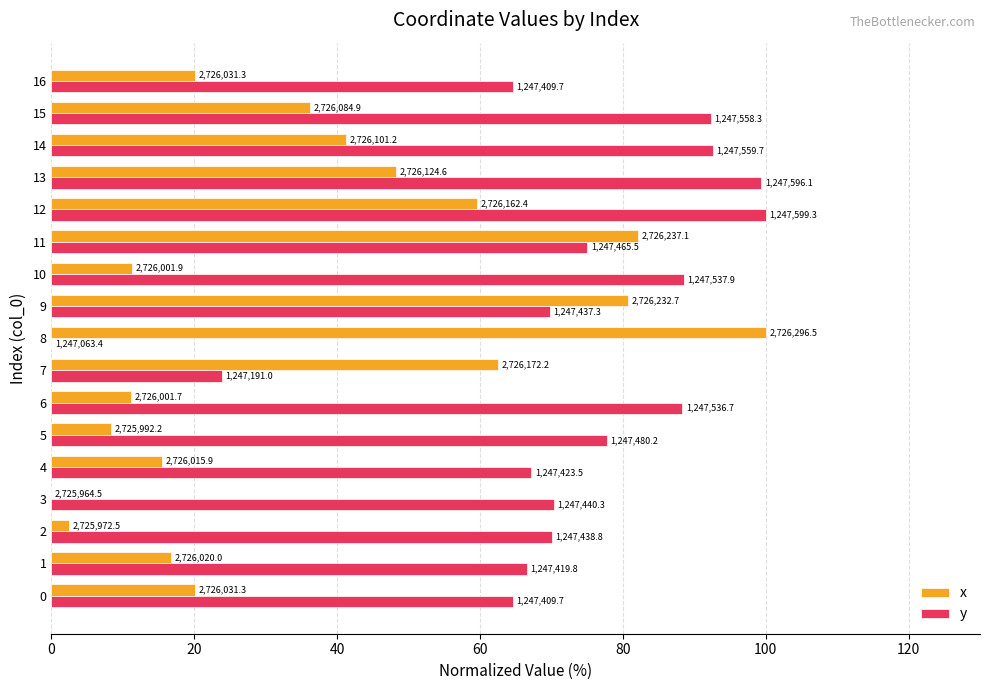

What is the average value of the x series?

36.3